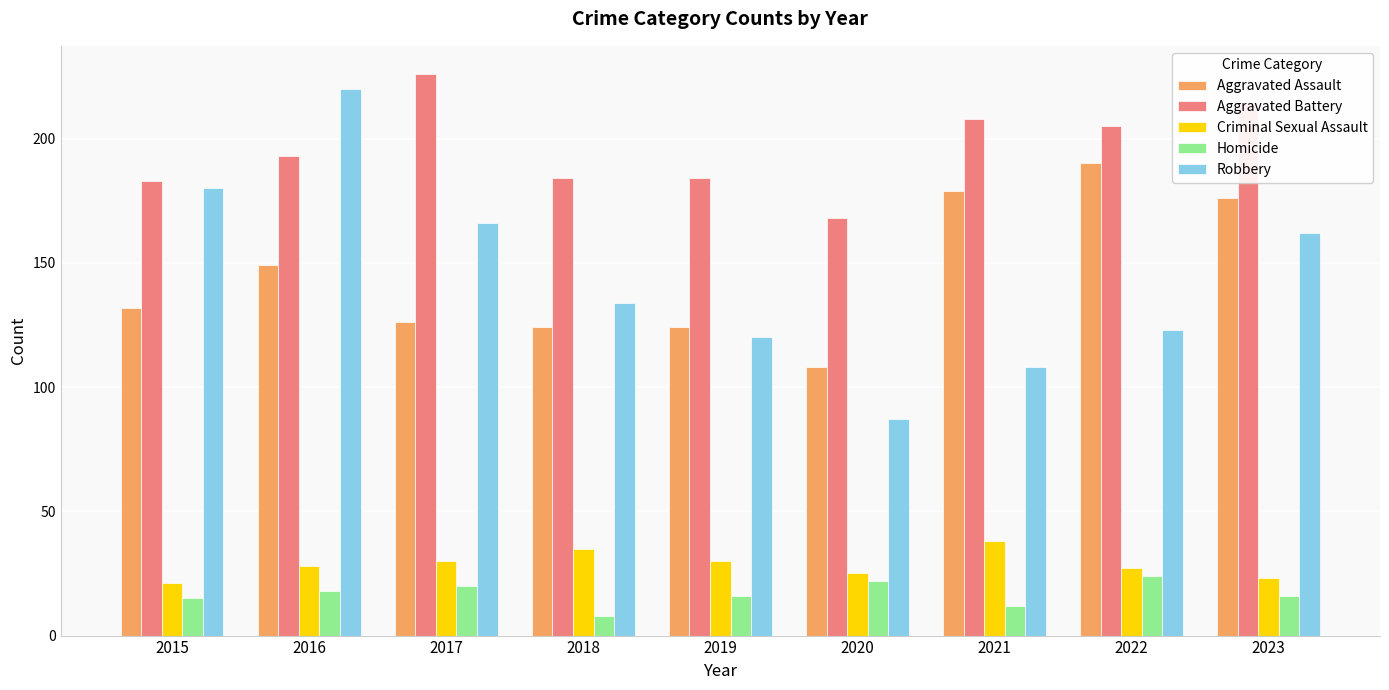

Read the Aggravated Assault value at 2017, to the nearest 5.

125